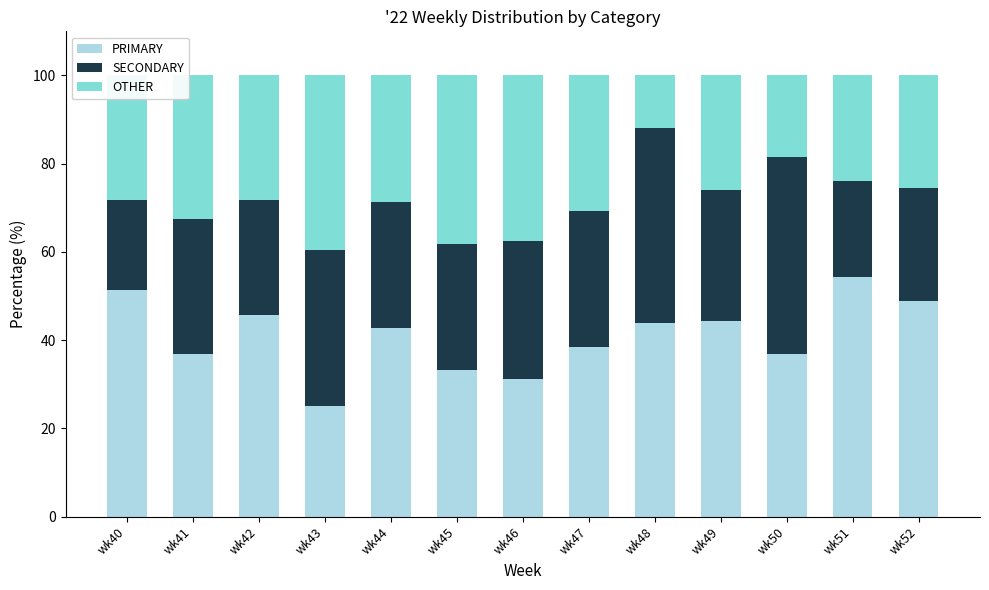

Is it true that PRIMARY equals 48.9 at wk52?

True